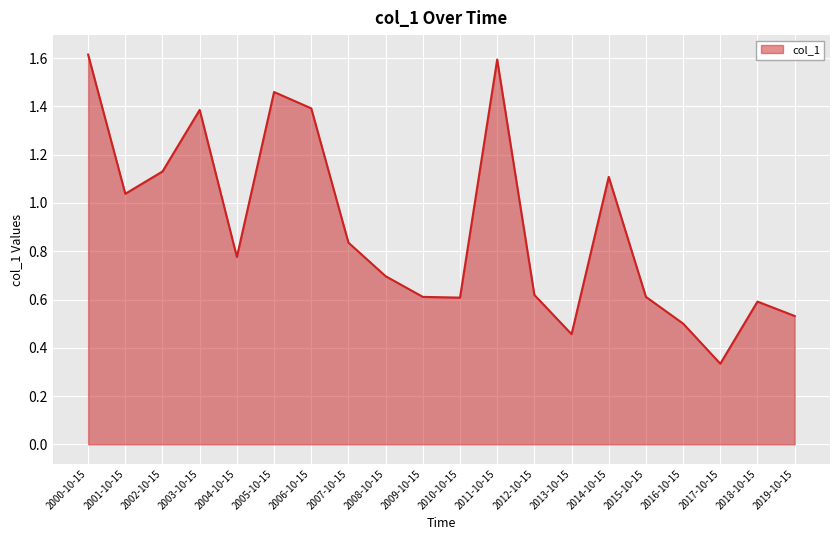

Count the number of categories in the chart.

20